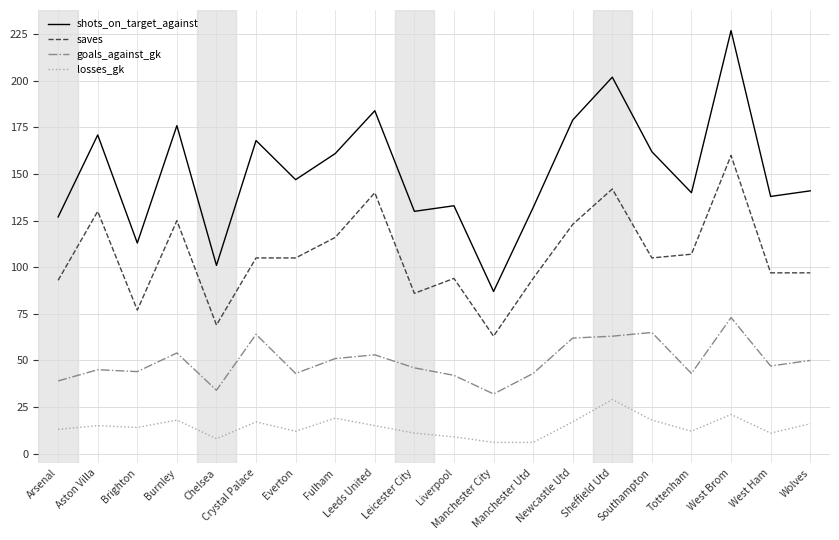

Reading left to right, extract all data points from this chart.

shots_on_target_against: Arsenal=127	Aston Villa=171	Brighton=113	Burnley=176	Chelsea=101	Crystal Palace=168	Everton=147	Fulham=161	Leeds United=184	Leicester City=130	Liverpool=133	Manchester City=87	Manchester Utd=132	Newcastle Utd=179	Sheffield Utd=202	Southampton=162	Tottenham=140	West Brom=227	West Ham=138	Wolves=141
saves: Arsenal=93	Aston Villa=130	Brighton=77	Burnley=125	Chelsea=69	Crystal Palace=105	Everton=105	Fulham=116	Leeds United=140	Leicester City=86	Liverpool=94	Manchester City=63	Manchester Utd=94	Newcastle Utd=123	Sheffield Utd=142	Southampton=105	Tottenham=107	West Brom=160	West Ham=97	Wolves=97
goals_against_gk: Arsenal=39	Aston Villa=45	Brighton=44	Burnley=54	Chelsea=34	Crystal Palace=64	Everton=43	Fulham=51	Leeds United=53	Leicester City=46	Liverpool=42	Manchester City=32	Manchester Utd=43	Newcastle Utd=62	Sheffield Utd=63	Southampton=65	Tottenham=43	West Brom=73	West Ham=47	Wolves=50
losses_gk: Arsenal=13	Aston Villa=15	Brighton=14	Burnley=18	Chelsea=8	Crystal Palace=17	Everton=12	Fulham=19	Leeds United=15	Leicester City=11	Liverpool=9	Manchester City=6	Manchester Utd=6	Newcastle Utd=17	Sheffield Utd=29	Southampton=18	Tottenham=12	West Brom=21	West Ham=11	Wolves=16